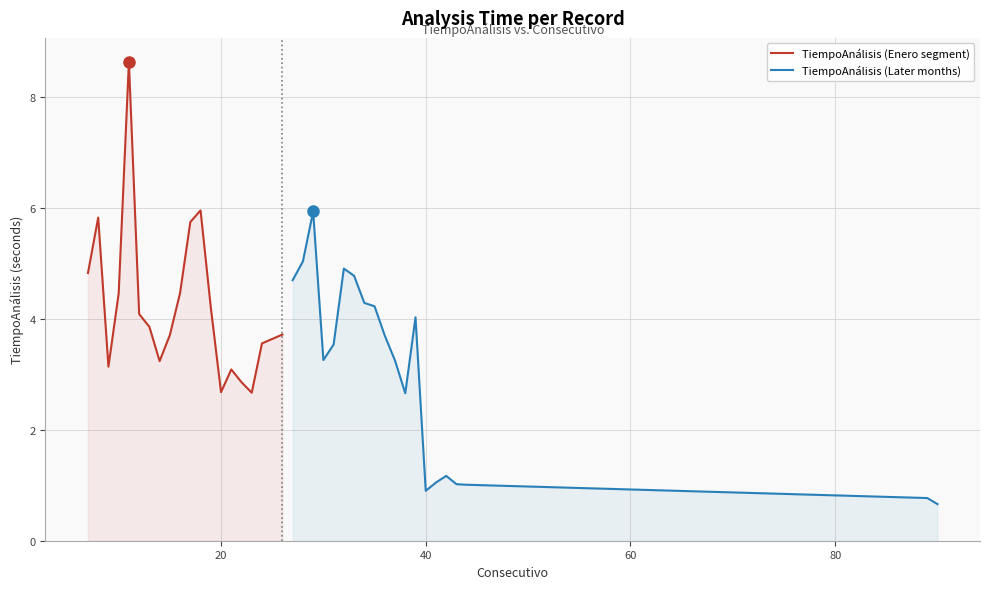

List the series in order of their overall mean, lowest first.

TiempoAnálisis (Later months), TiempoAnálisis (Enero segment)